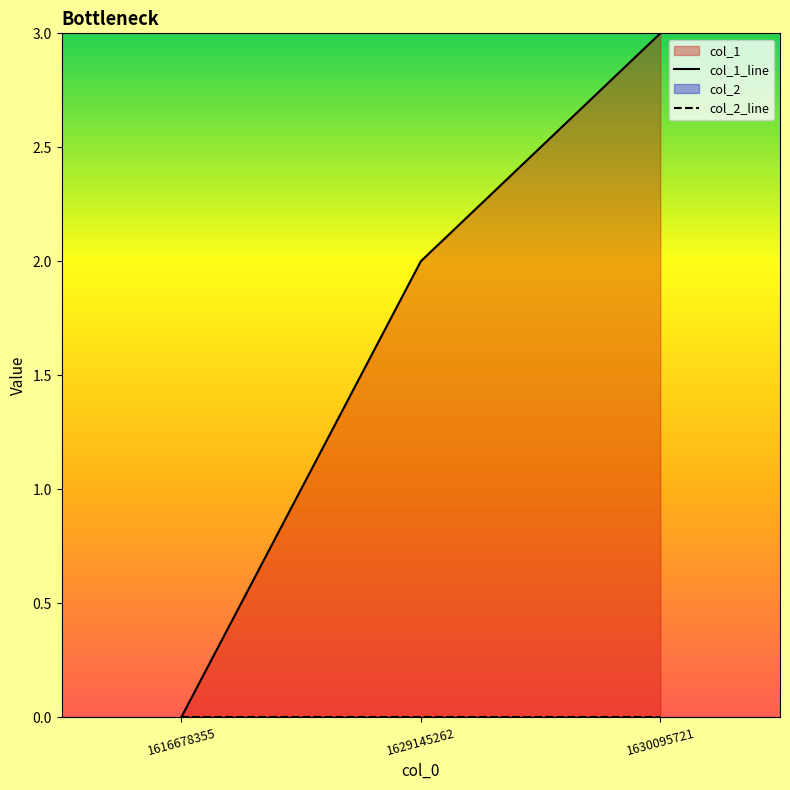

Which series has the largest total across all categories?

col_1_line